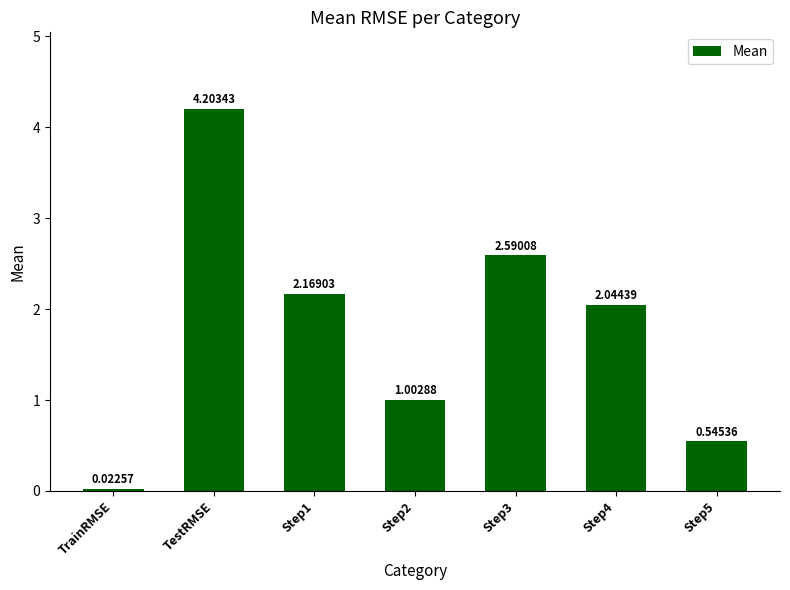

Which has a higher value, Step4 or Step5?

Step4